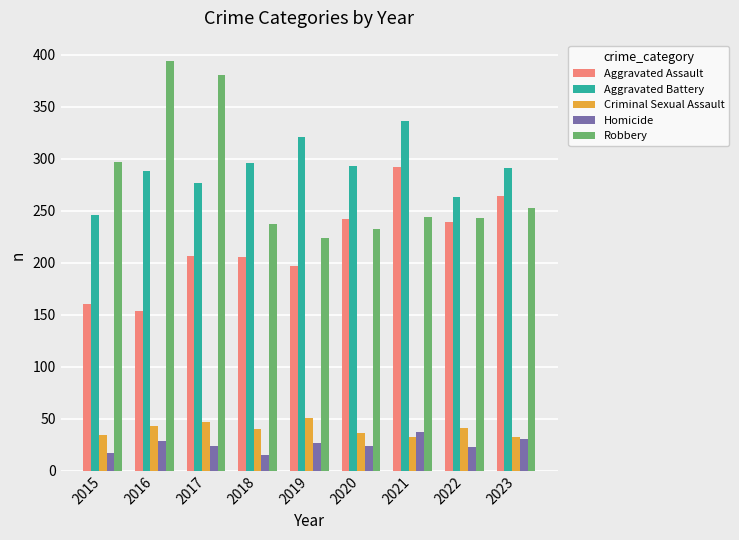

What is the difference between the highest and lowest values at 2018?

281